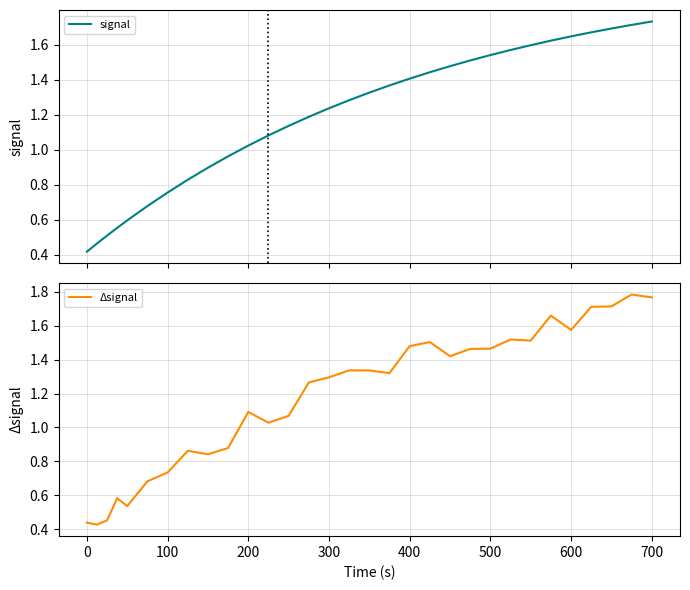

Rank the series at 400 from lowest to highest value.

signal, Δsignal